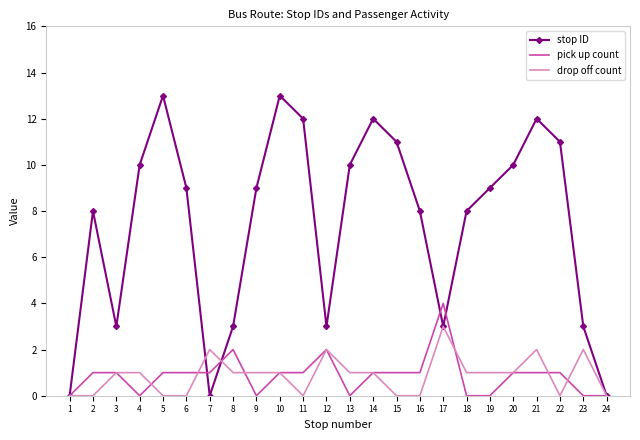

What is the maximum value for pick up count?

4